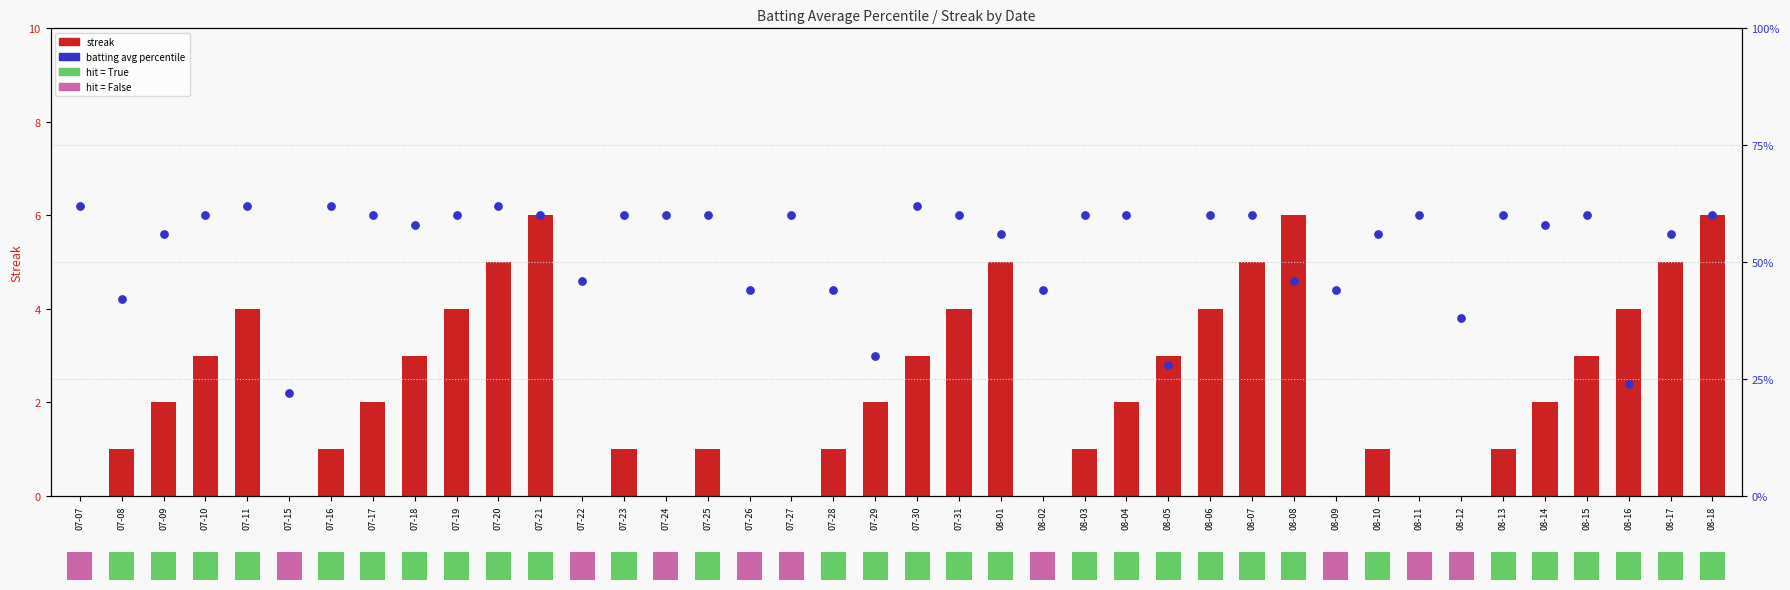

At how many categories does at least one series exceed 9?

40